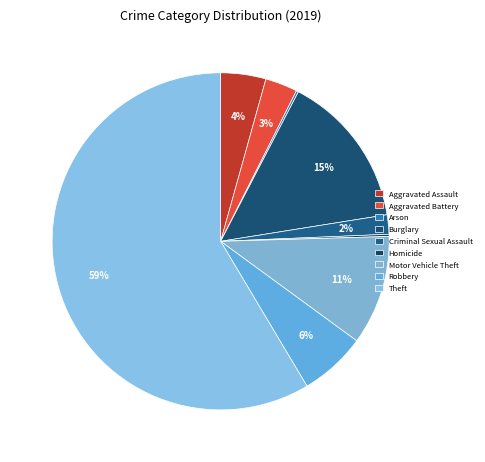

To the nearest percent, what is the difference between the largest and smallest slice percentages?

58%